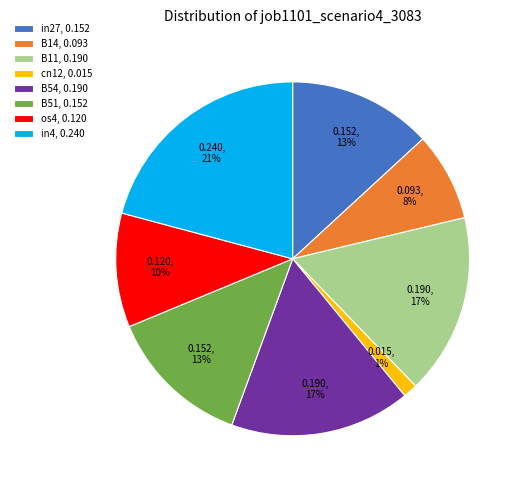

To the nearest percent, what portion does B54 represent?

17%